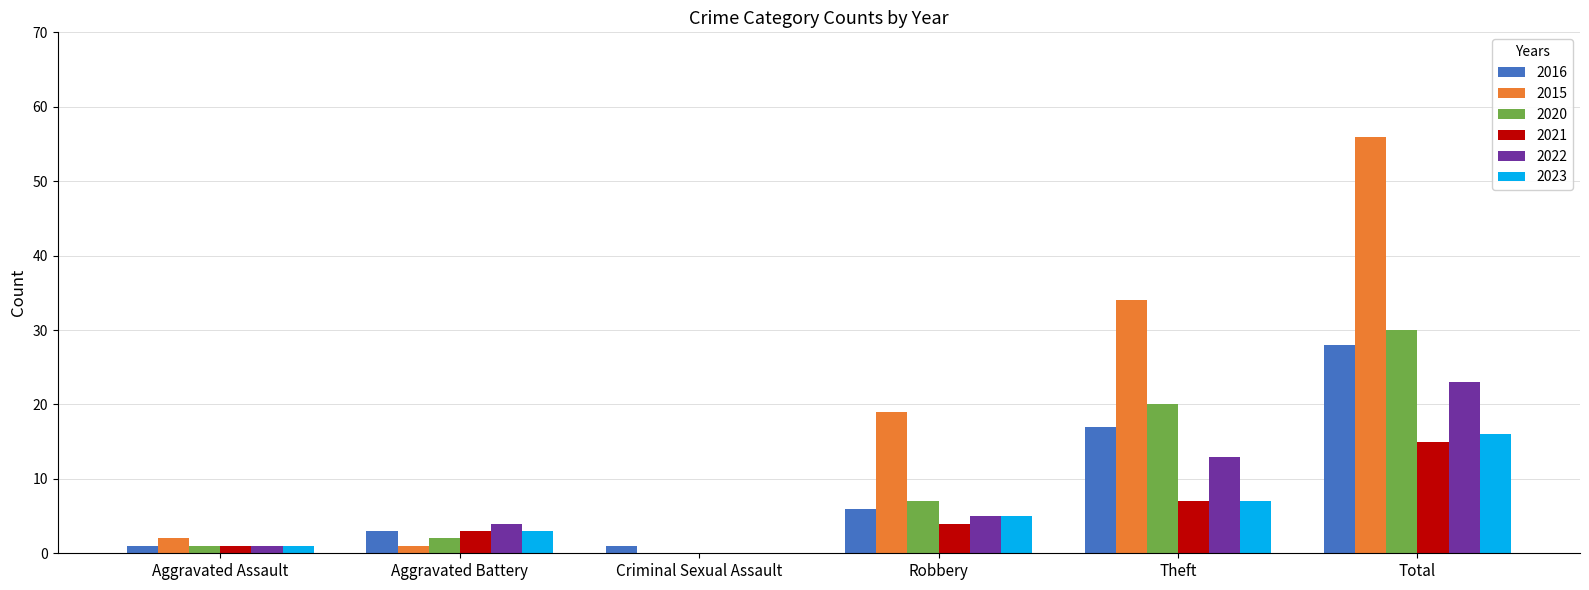

At which label is 2016 closest to 14?

Theft